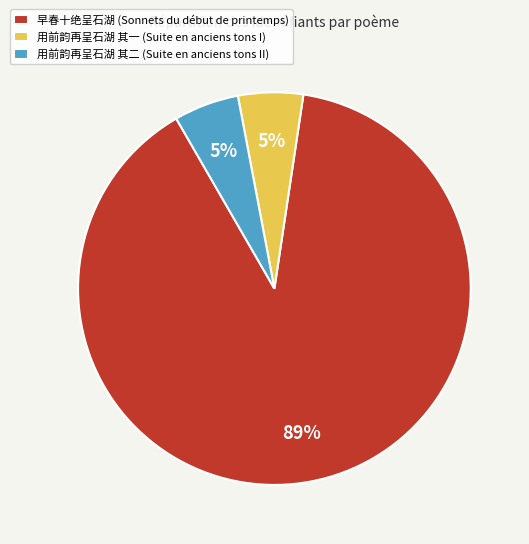

To the nearest percent, what percentage of the pie is 用前韵再呈石湖 其二 (Suite en anciens tons II)?

5%